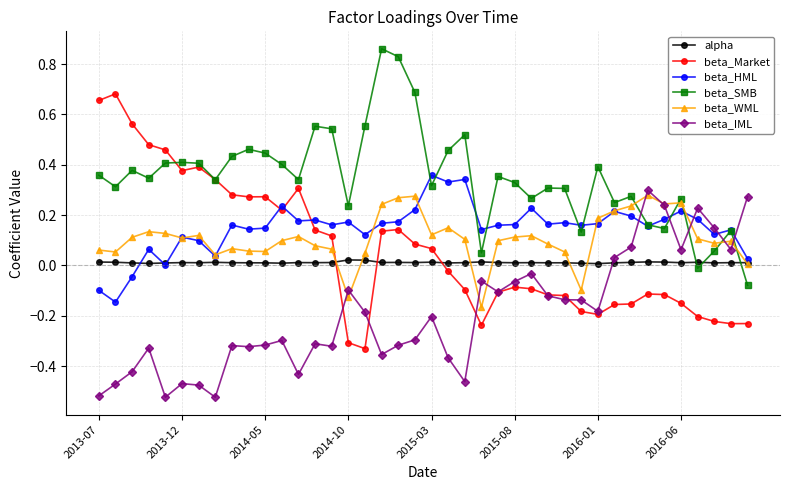

Which series has the largest total across all categories?

beta_SMB